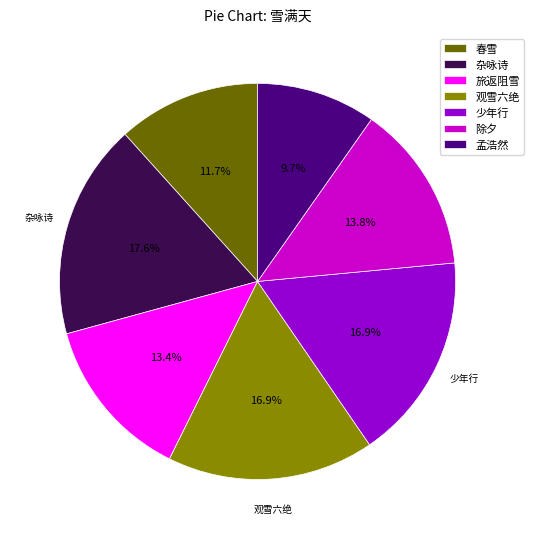

How many segments does this pie chart have?

7